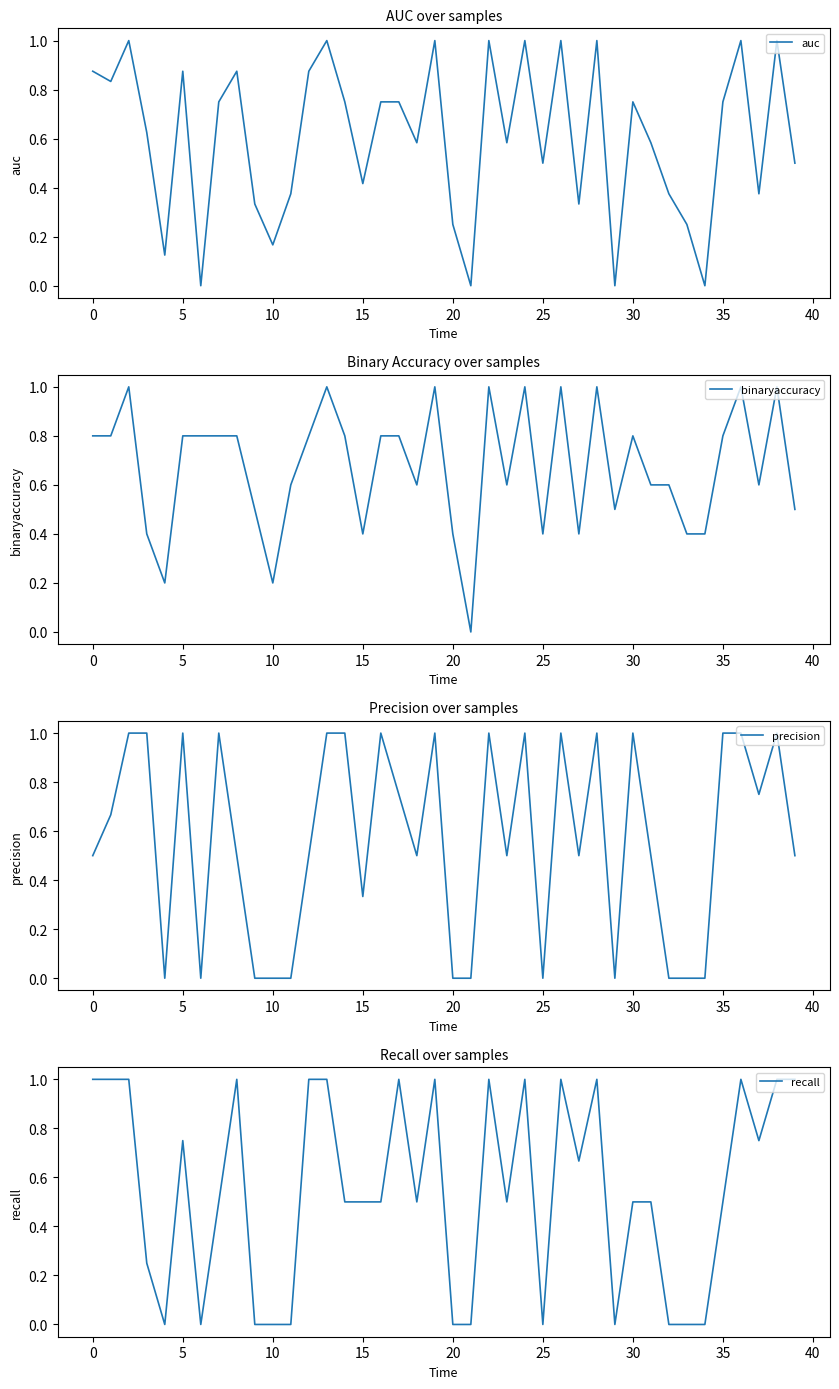

Between 32 and 18, which is larger?

18